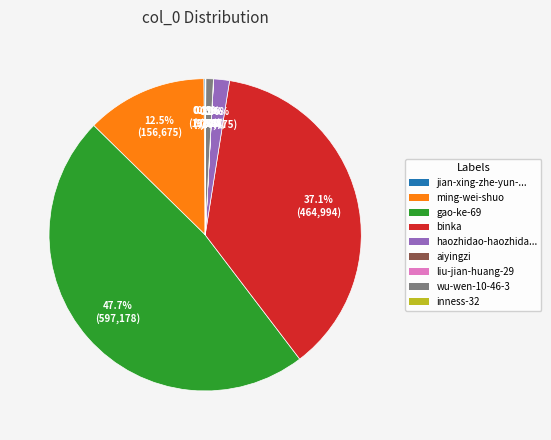

Is there a majority slice in this chart?

No